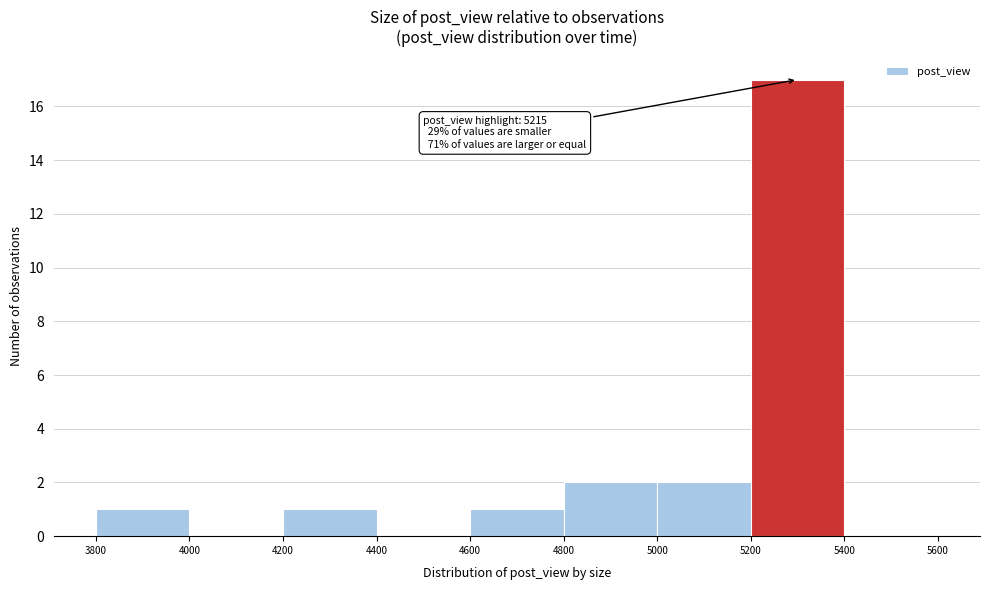

Which range on the x-axis has the tallest bar?

5200 to 5400